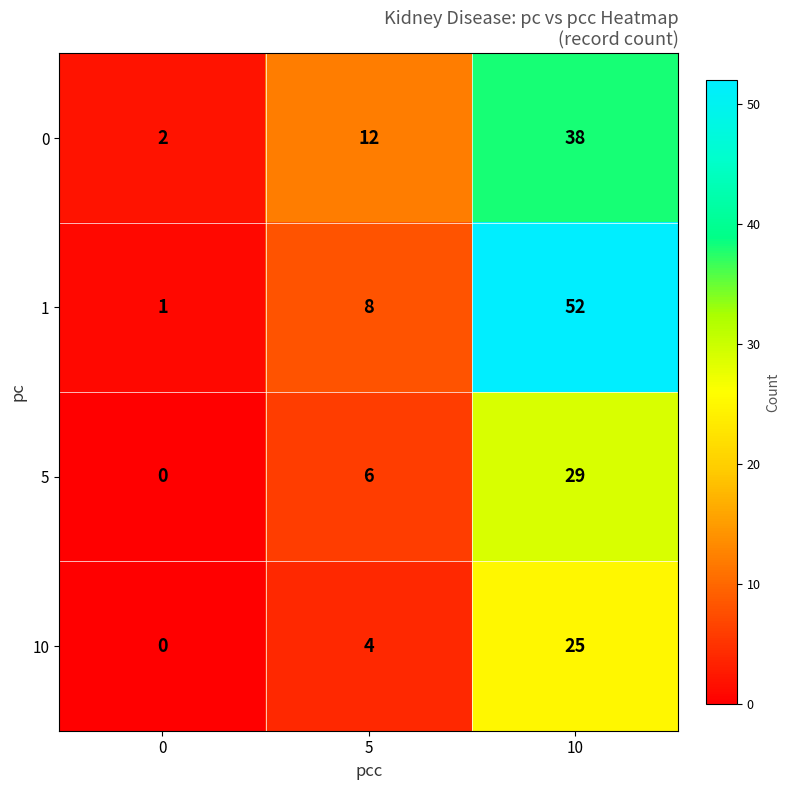

Which series has the largest range (max minus min)?

1